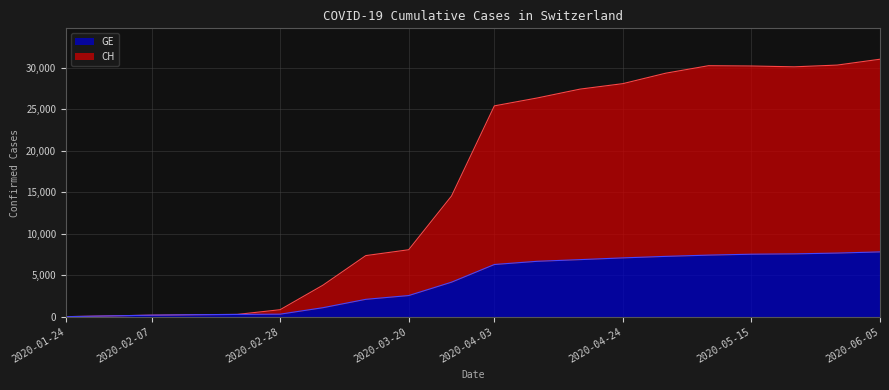

Reading left to right, list all the values displayed in this chart.

CH: 4	93	183	240	272	840	3795	7356	8060	14529	25386	26336	27404	28063	29322	30225	30187	30089	30297	31003
GE: 4	93	183	240	272	302	1083	2090	2544	4155	6284	6669	6871	7080	7262	7414	7523	7564	7660	7800